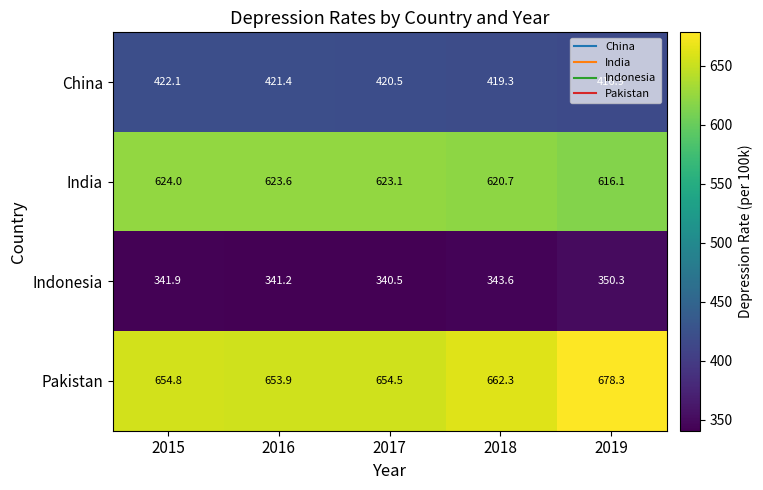

The value of China at 2017 is 420.5. True or false?

True